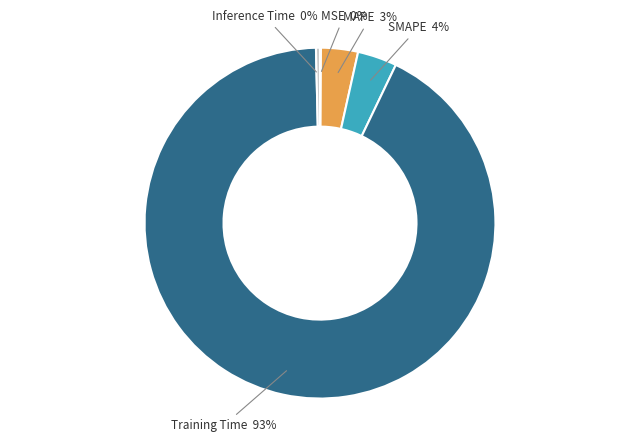

Combined, do MAPE and Training Time account for over 50%?

Yes